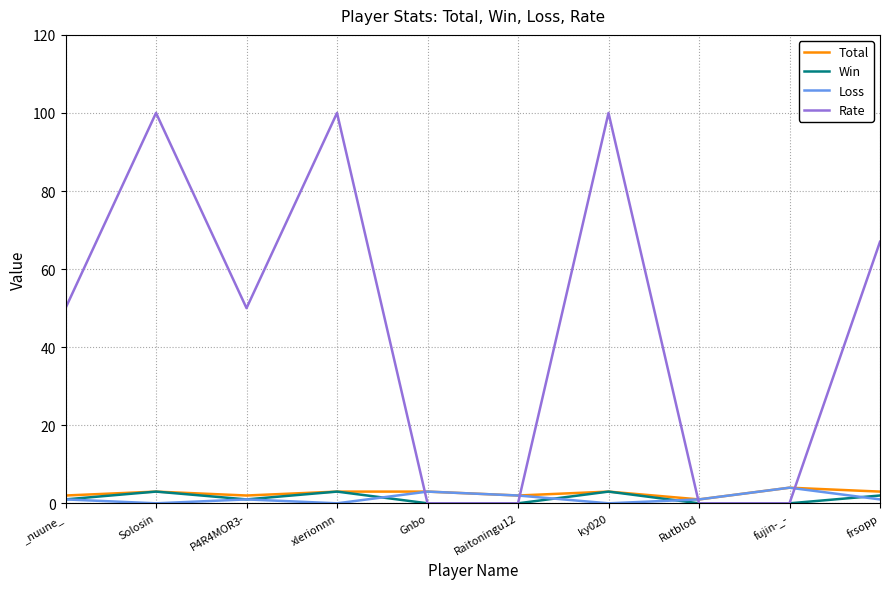

What is the difference between the second highest and minimum values in the Loss series?

3